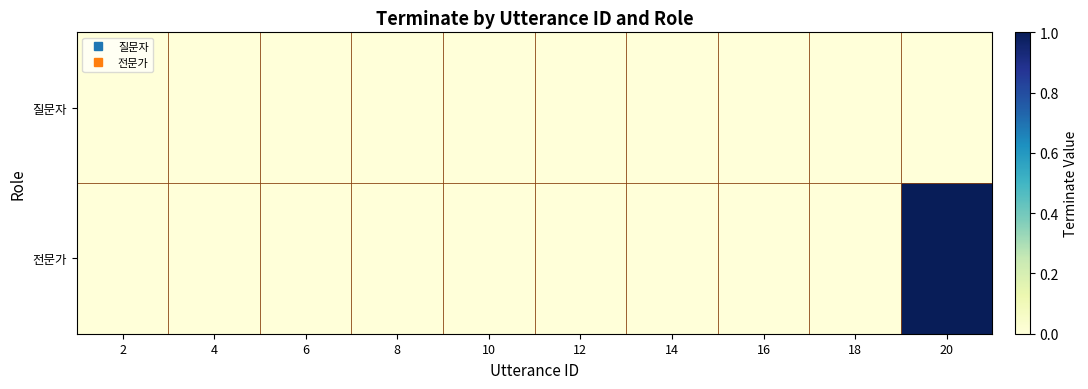

Which series has the widest spread of values?

전문가